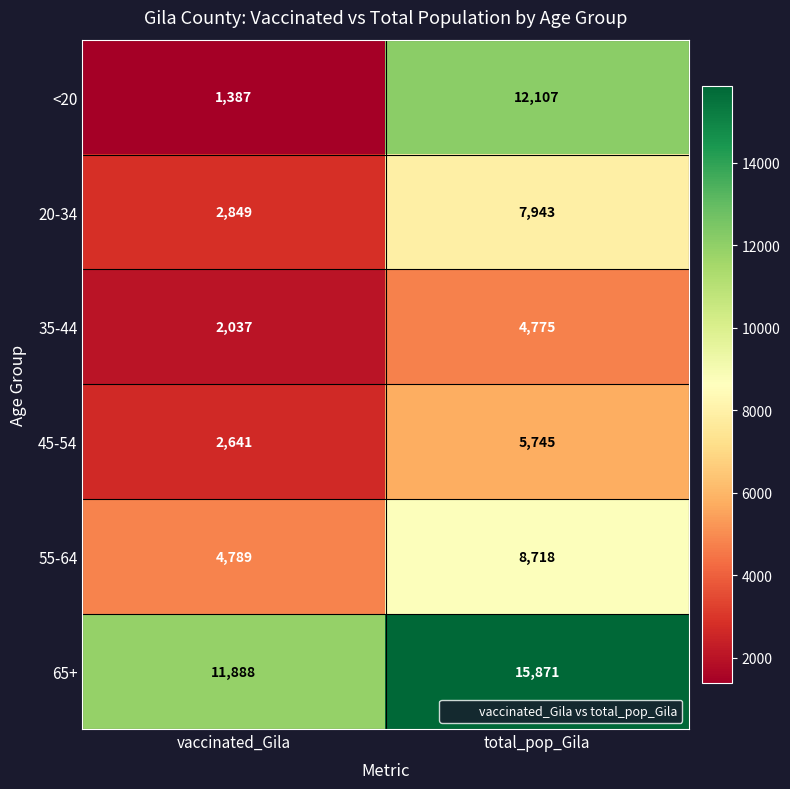

Which series has the widest spread of values?

<20